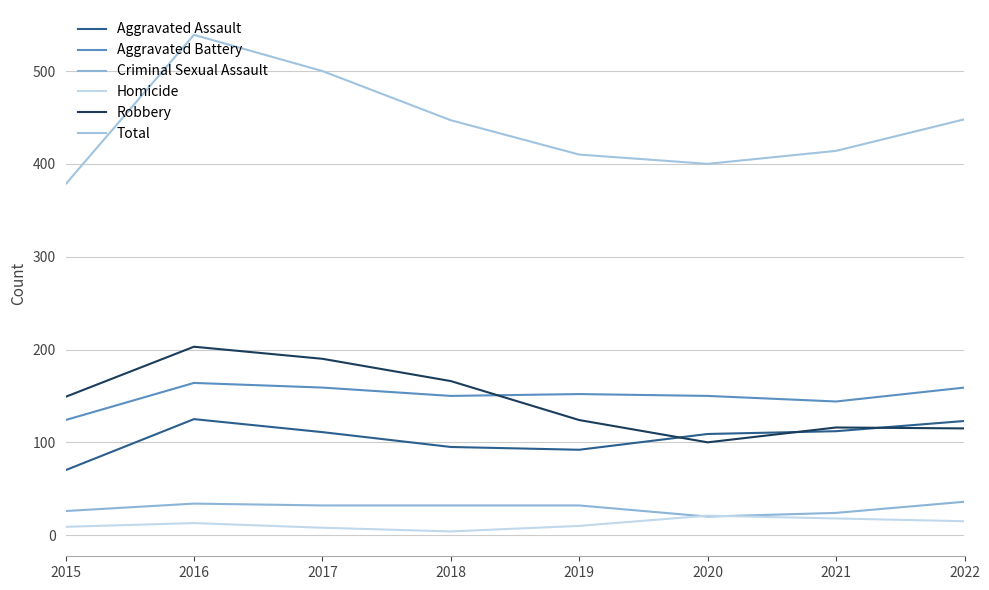

Which series has the largest total across all categories?

Total